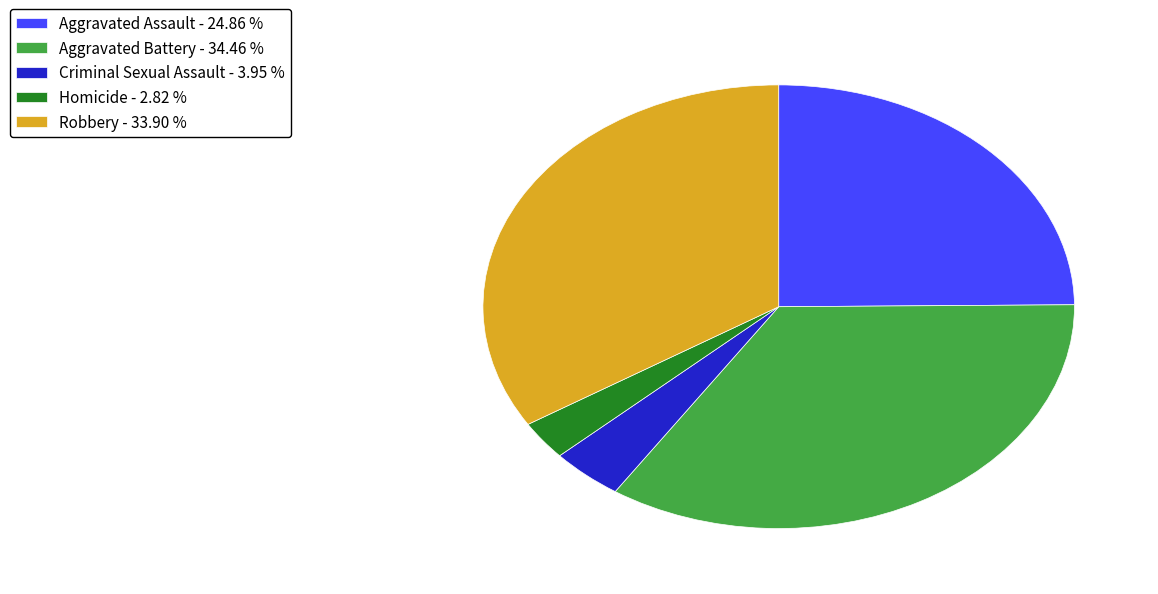

Does Aggravated Assault represent more than half of the total?

No